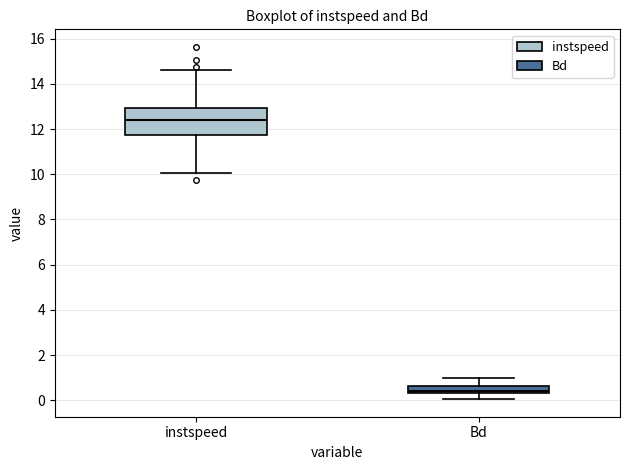

Which box is the tallest, from its lower edge to its upper edge?

instspeed